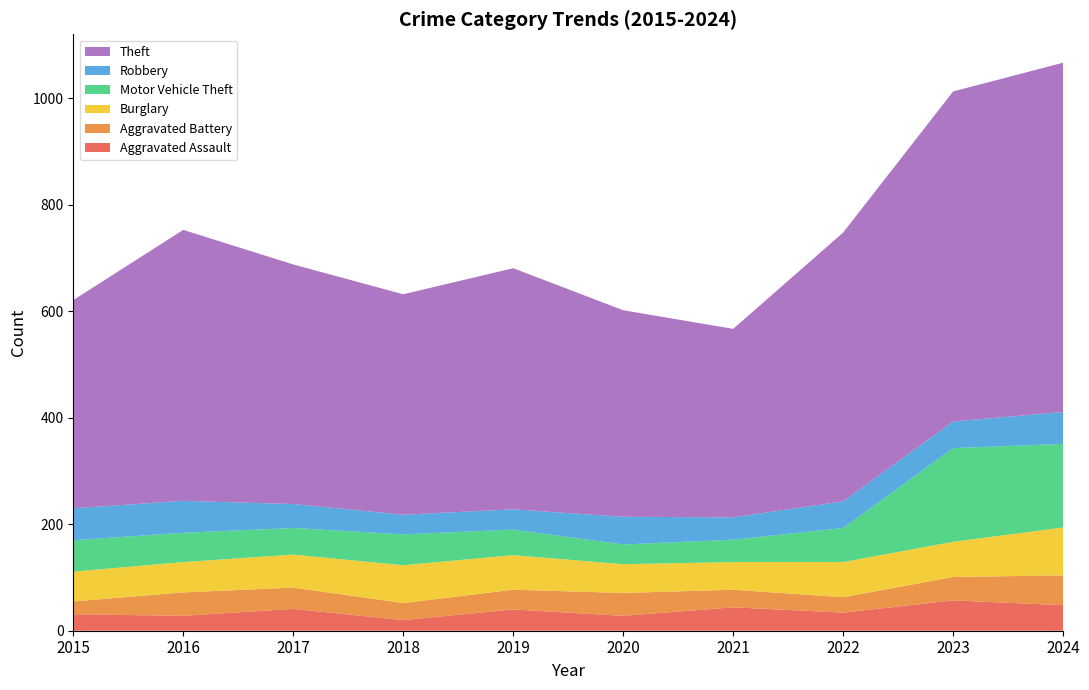

Reading left to right, what are all the values shown in this chart?

Aggravated Assault: 31	28	41	20	40	28	44	34	57	48
Aggravated Battery: 24	44	40	32	37	43	33	29	44	56
Burglary: 56	57	62	71	65	54	52	66	66	90
Motor Vehicle Theft: 59	55	50	58	48	37	42	64	176	157
Robbery: 60	60	45	37	38	52	42	50	50	60
Theft: 391	509	450	414	453	388	354	505	620	656